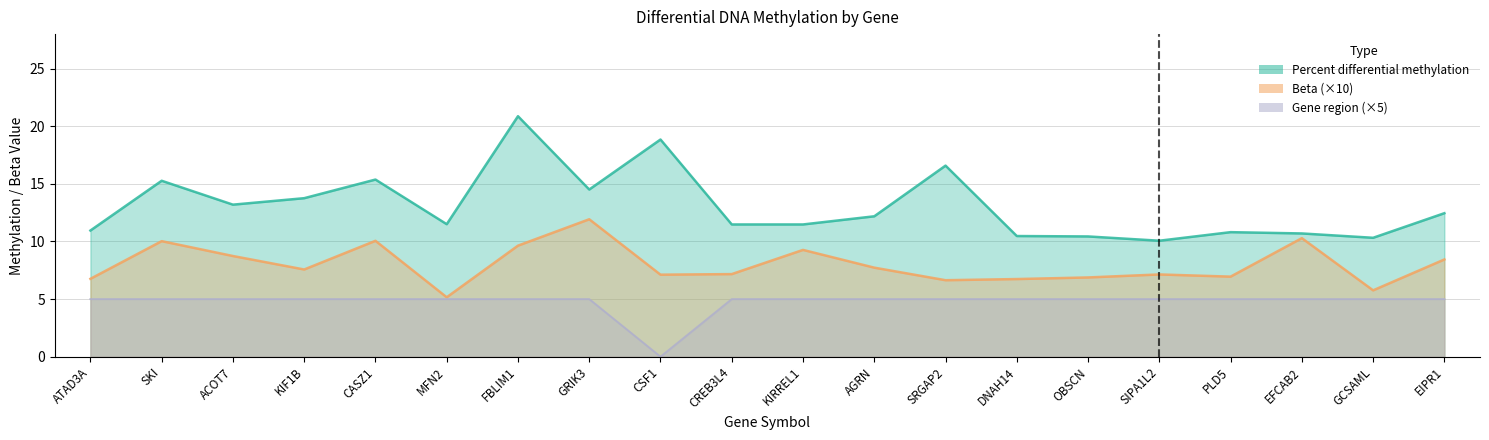

In Beta, how many points are lower than both neighbors (excluding endpoints)?

6